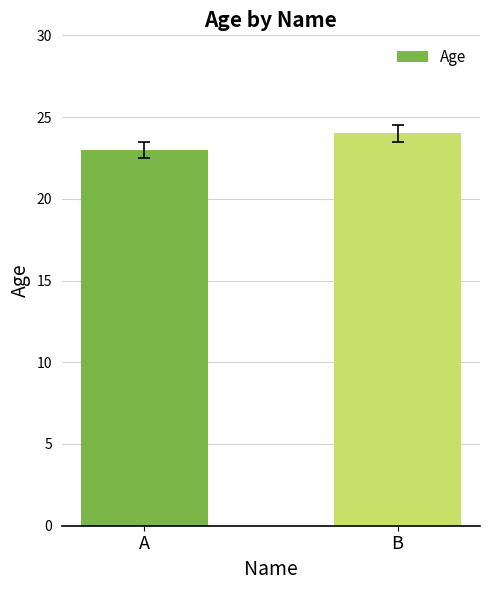

Read the value at A.

23